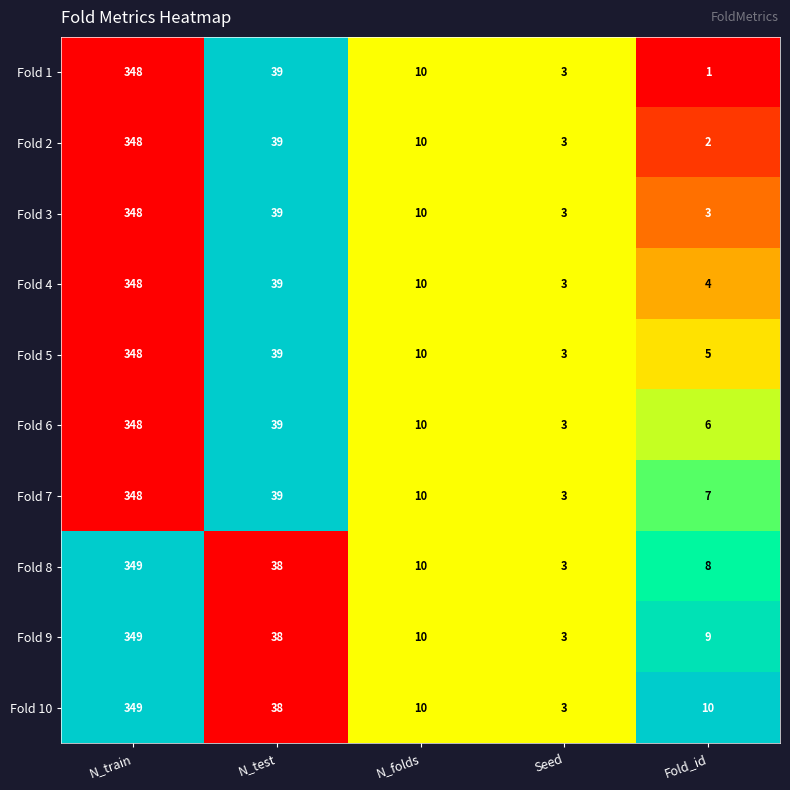

How many data points in Fold 5 are less than 10?

2